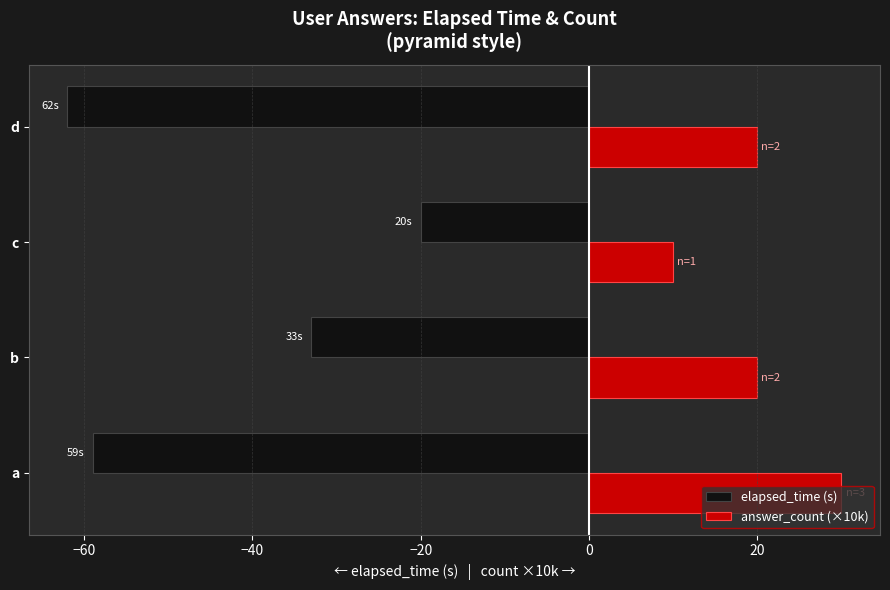

What value does the elapsed_time (s) series have at c?

-20